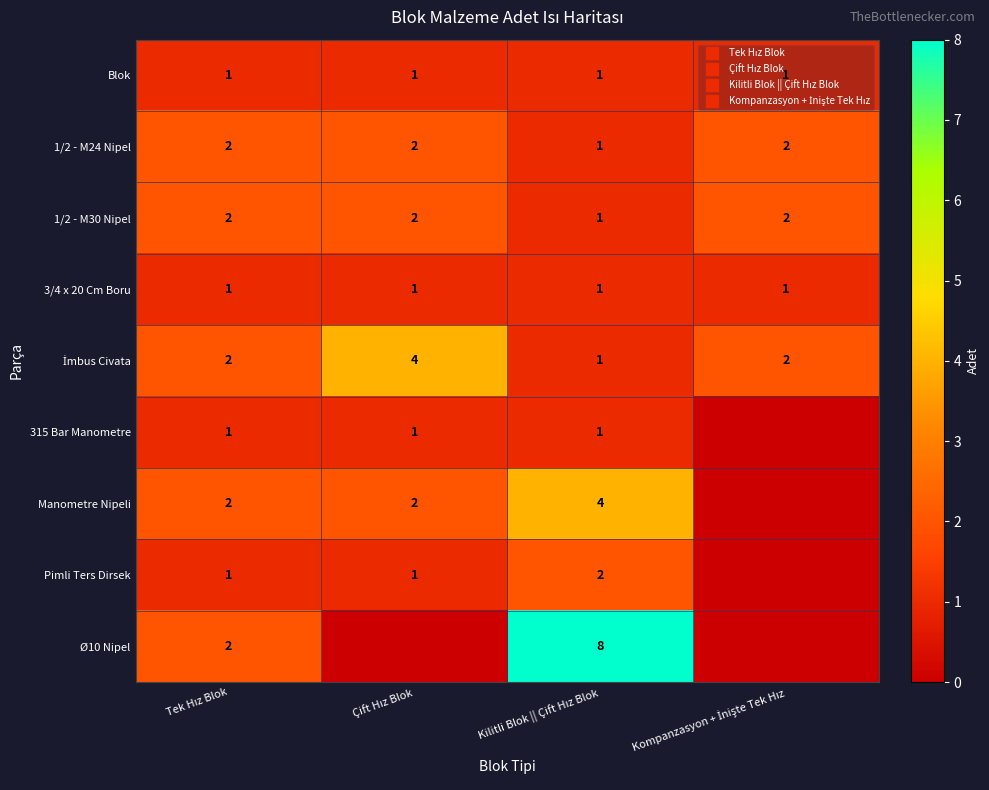

How many series are shown in this chart?

9